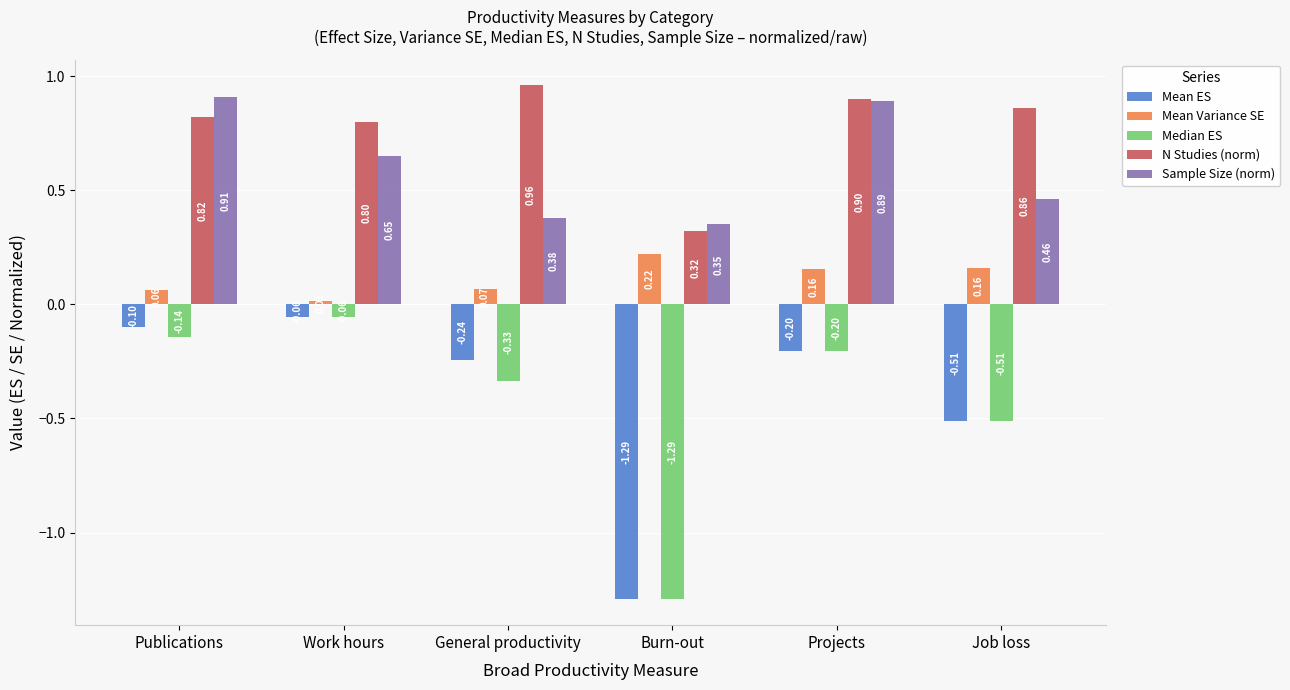

The value of Mean Variance SE at Burn-out is 0.1. True or false?

False